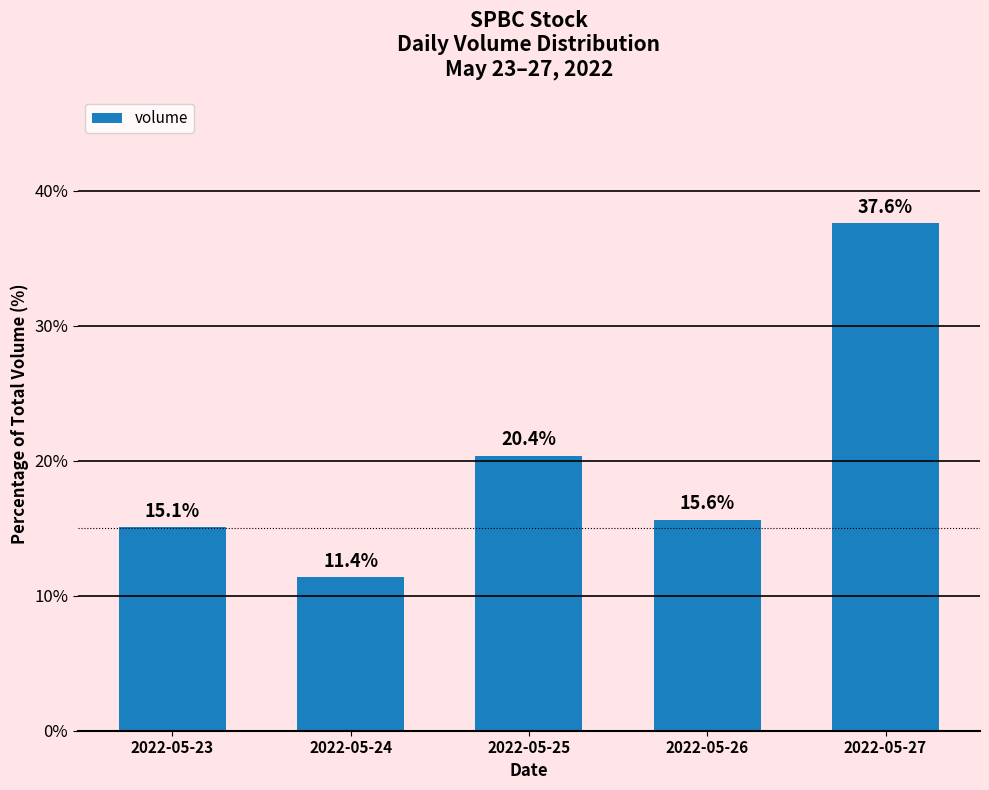

What value does the data have at 2022-05-23?

15.1